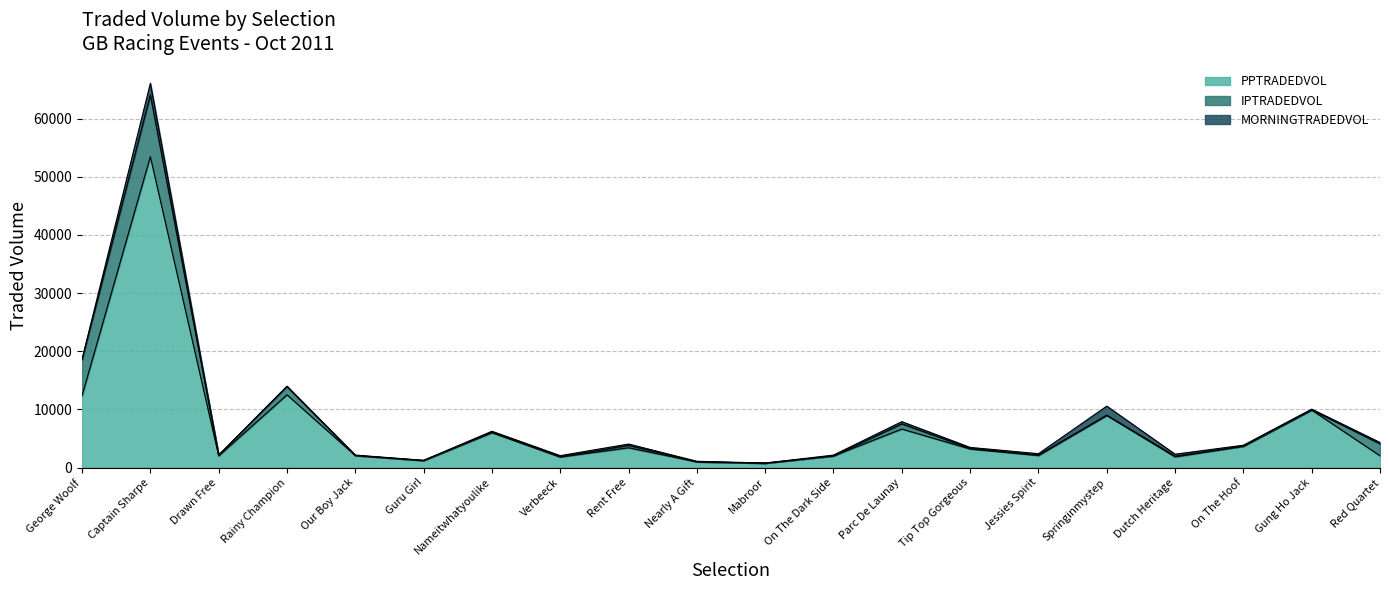

Between Captain Sharpe and Parc De Launay, which series saw the biggest shift?

PPTRADEDVOL